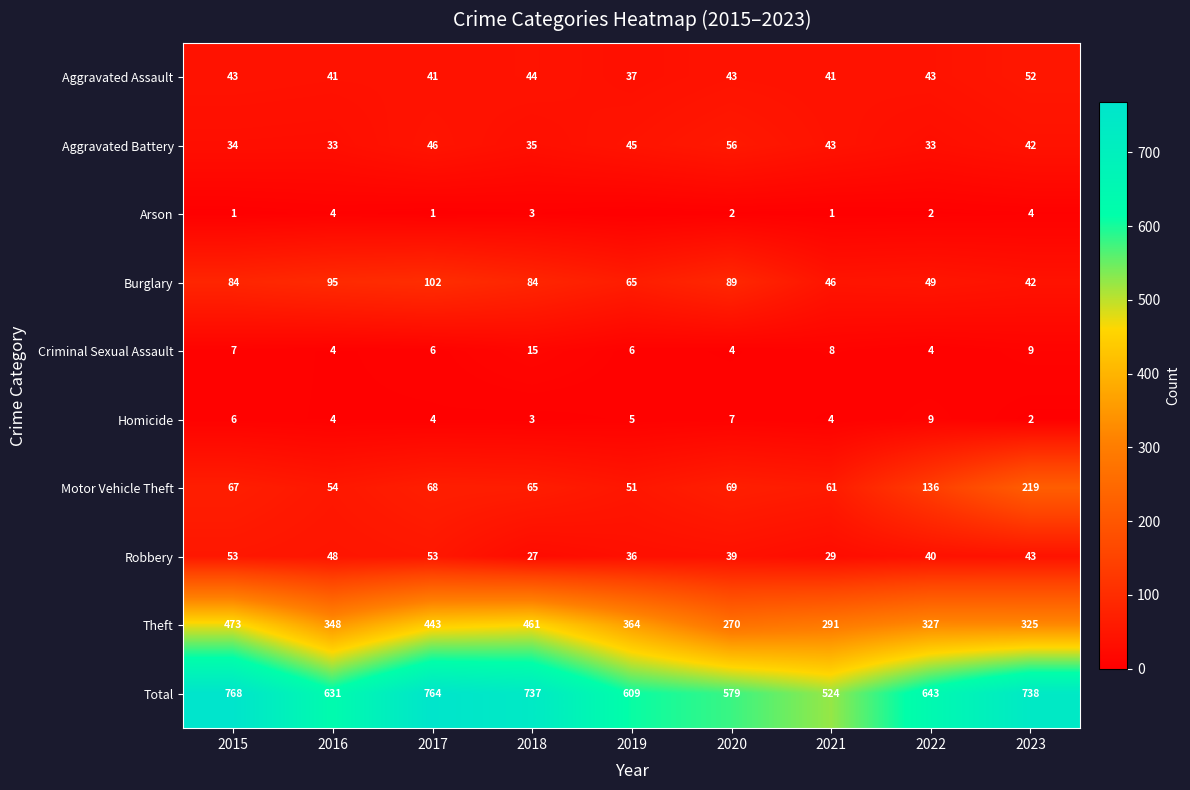

True or false: Theft has a value of 129 at 2019.

False